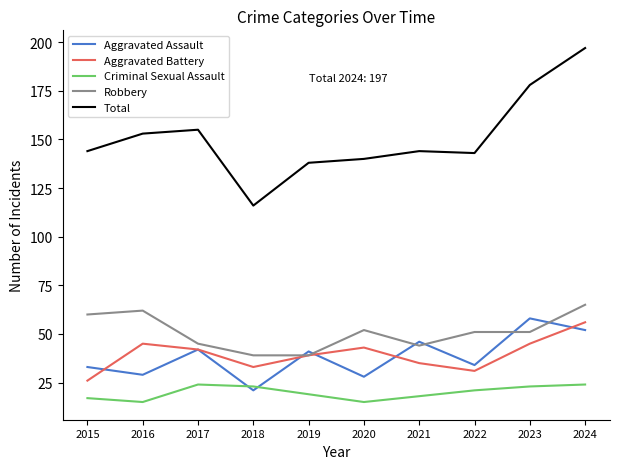

Read the Aggravated Battery value at 2024.

56